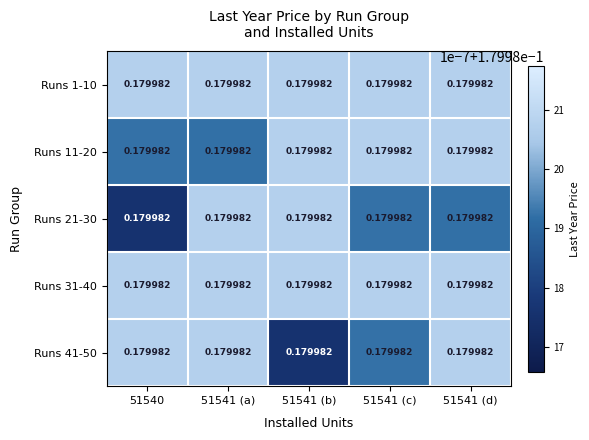

What value does the Runs 41-50 series have at 51541 (b)?

0.2